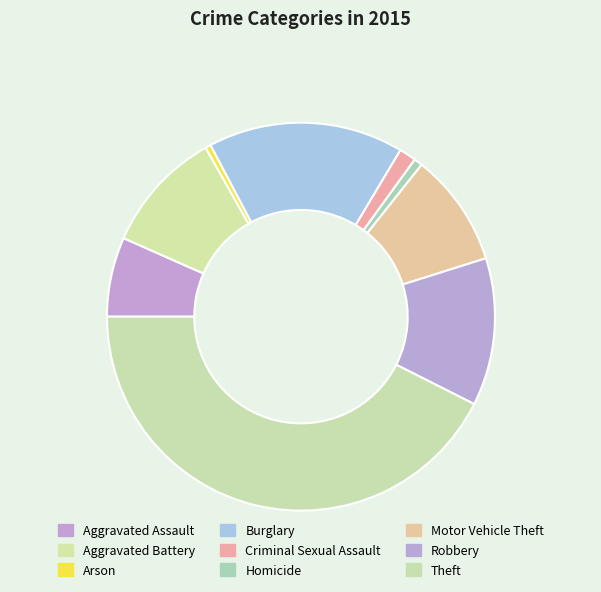

What is the change in value from Criminal Sexual Assault to Homicide?

-17